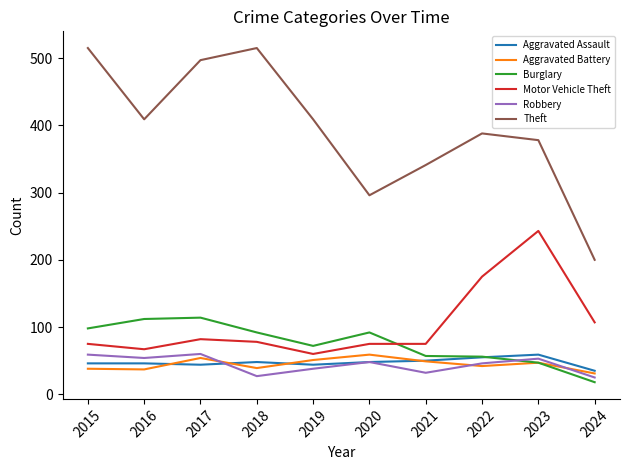

Which series ends up on top after the final intersection of Robbery and Burglary?

Robbery